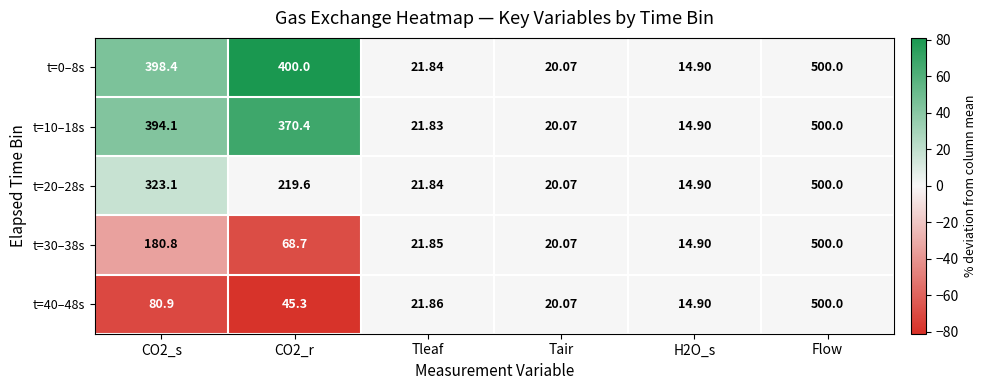

At which category is the sum across all series the highest?

Flow